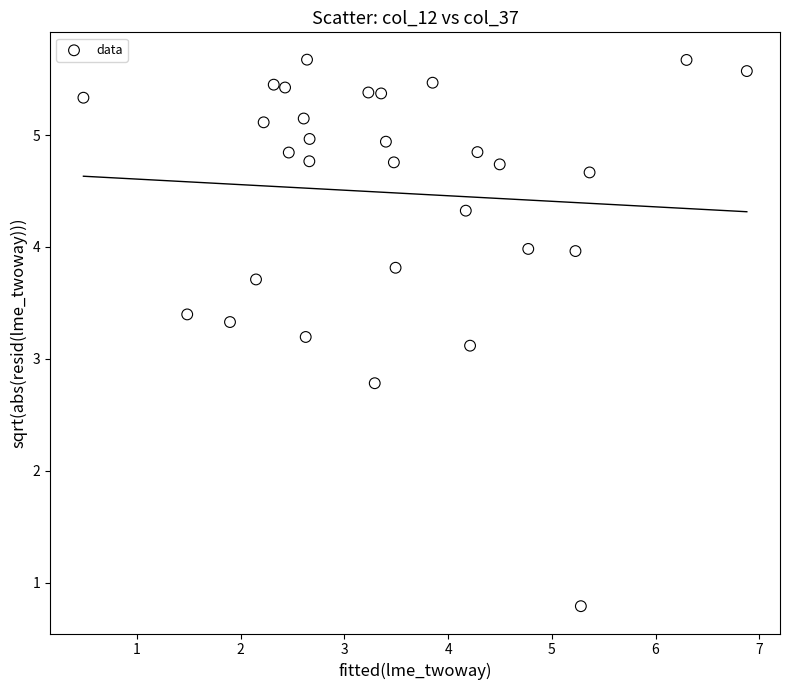

What Y value in the scatter plot is closest to 3?

3.1